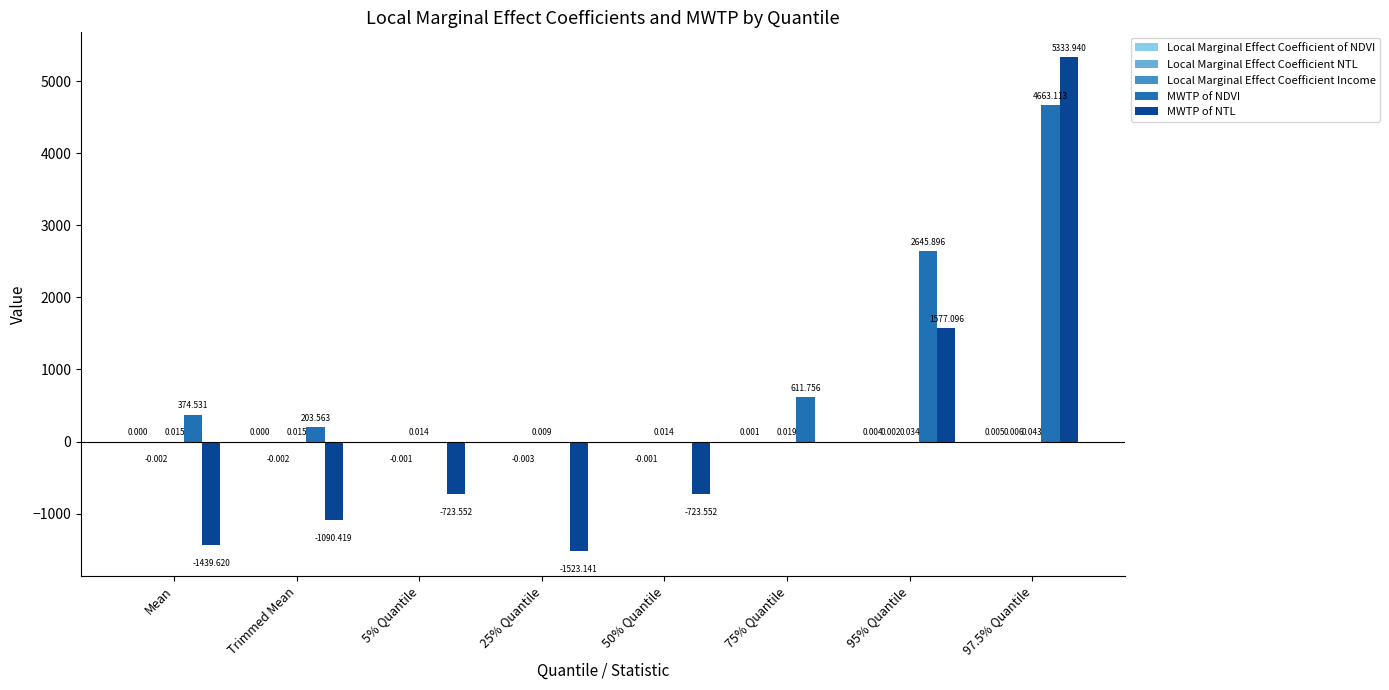

Which series changed the most between 75% Quantile and 95% Quantile?

MWTP of NDVI